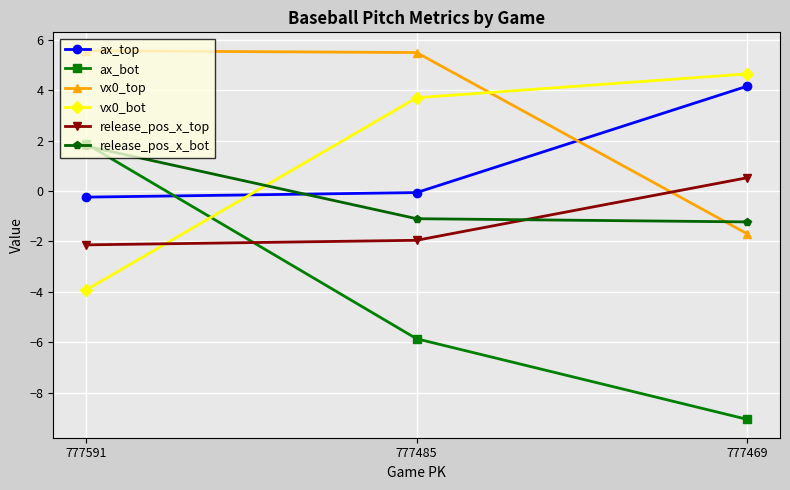

Which series has the largest total across all categories?

vx0_top